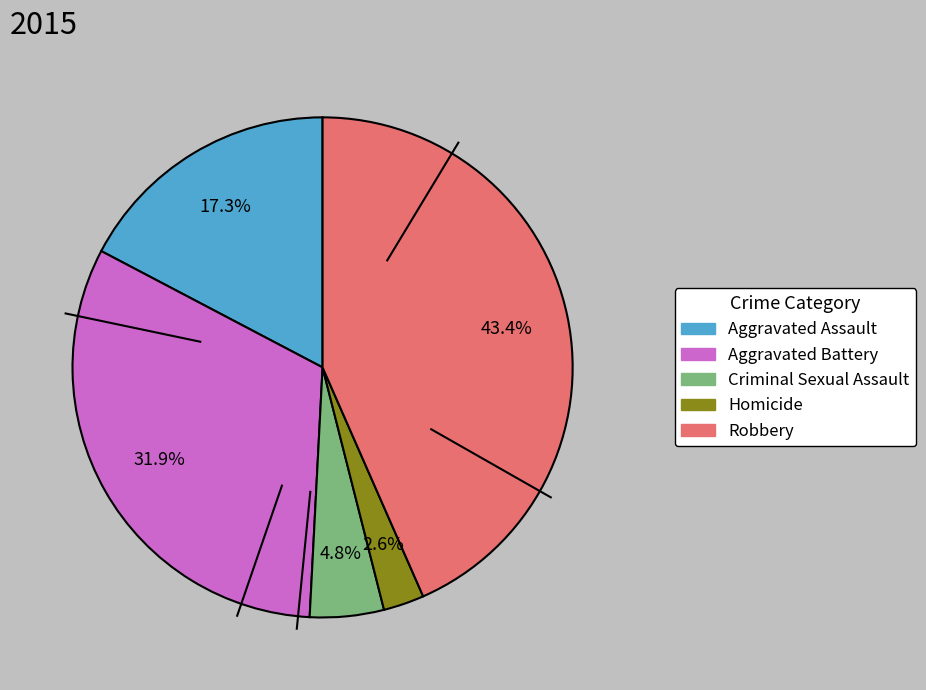

Which category has the smallest portion of the pie?

Homicide